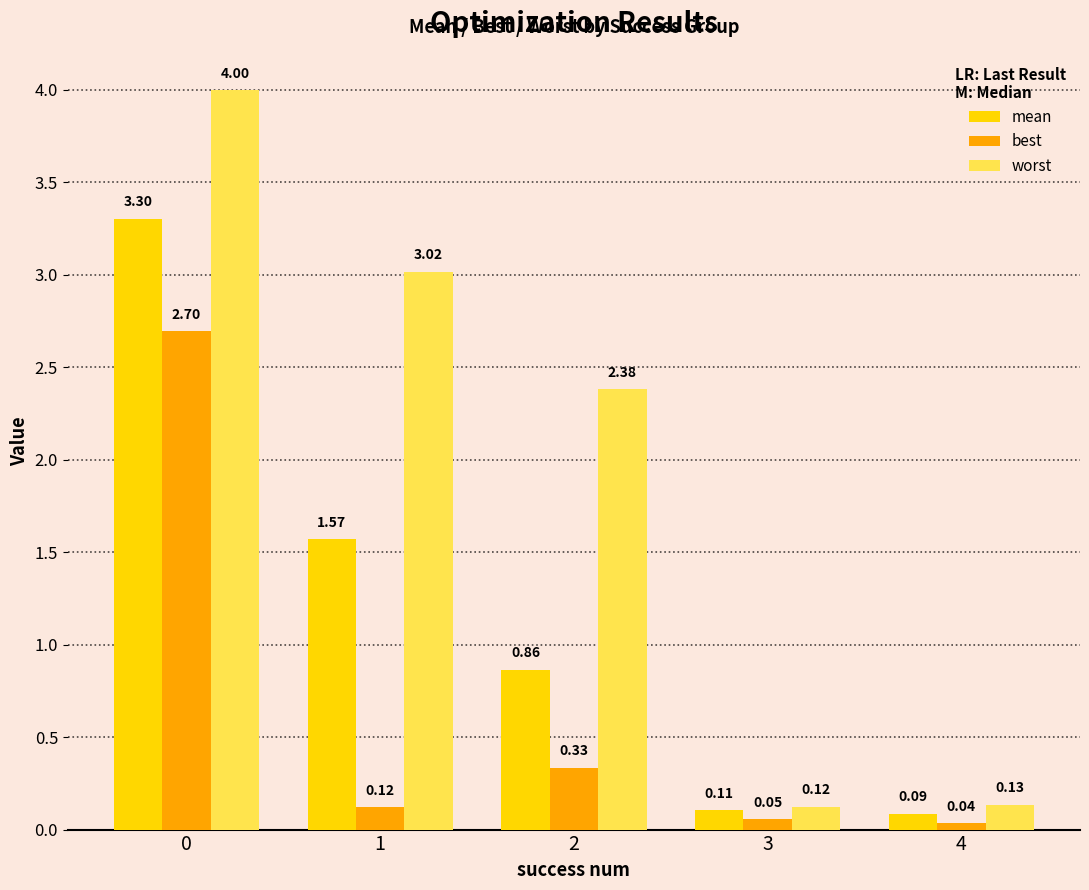

What is the difference between the highest and lowest values at 0?

1.3